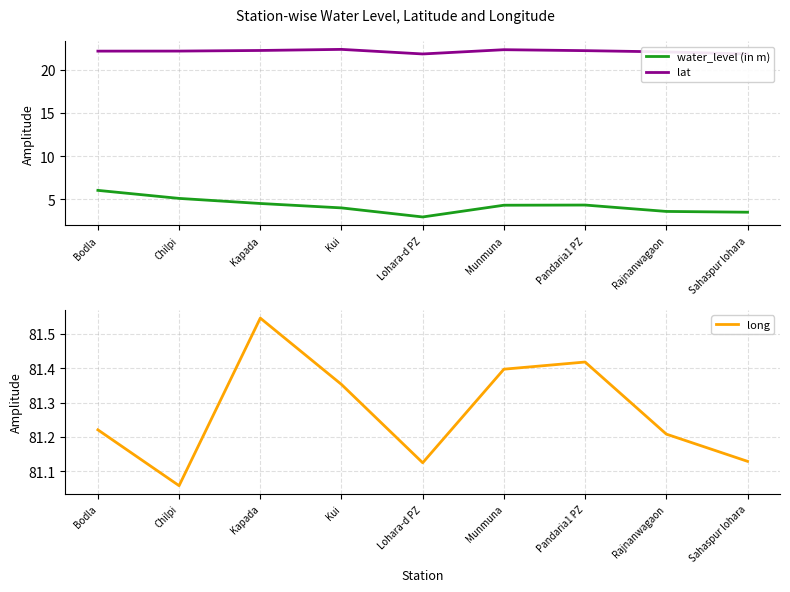

What is the difference between the long values at Pandaria1 PZ and Kapada?

0.1